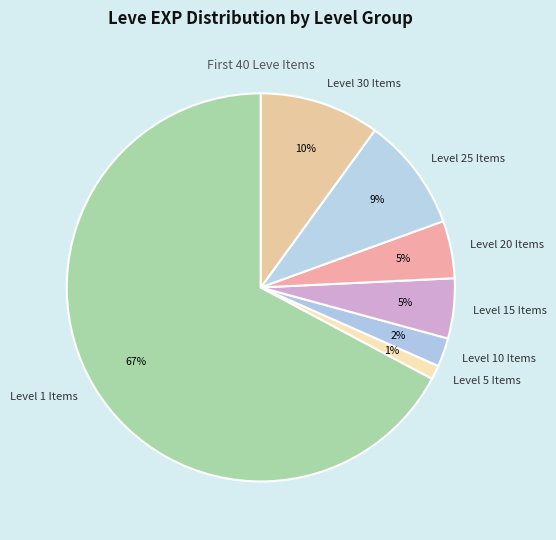

Is there a majority slice in this chart?

Yes